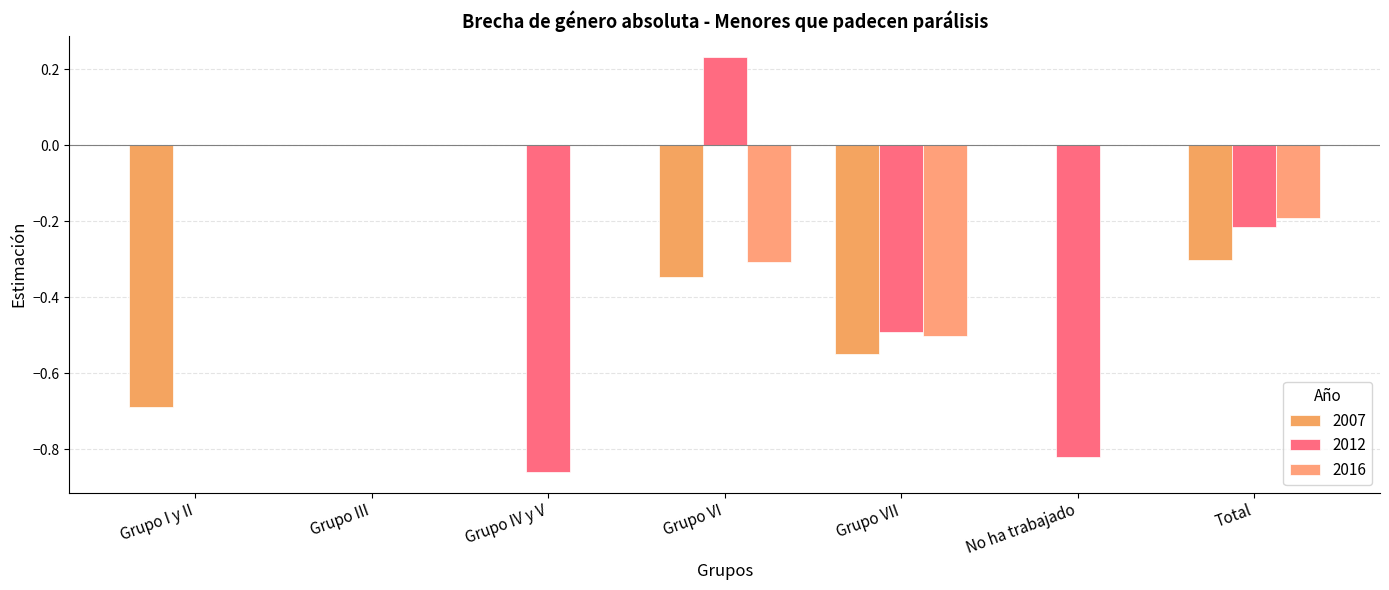

Reading left to right, what are all the values shown in this chart?

2007: -0.7	0.0	0.0	-0.3	-0.6	0.0	-0.3
2012: 0.0	0.0	-0.9	0.2	-0.5	-0.8	-0.2
2016: 0.0	0.0	0.0	-0.3	-0.5	0.0	-0.2